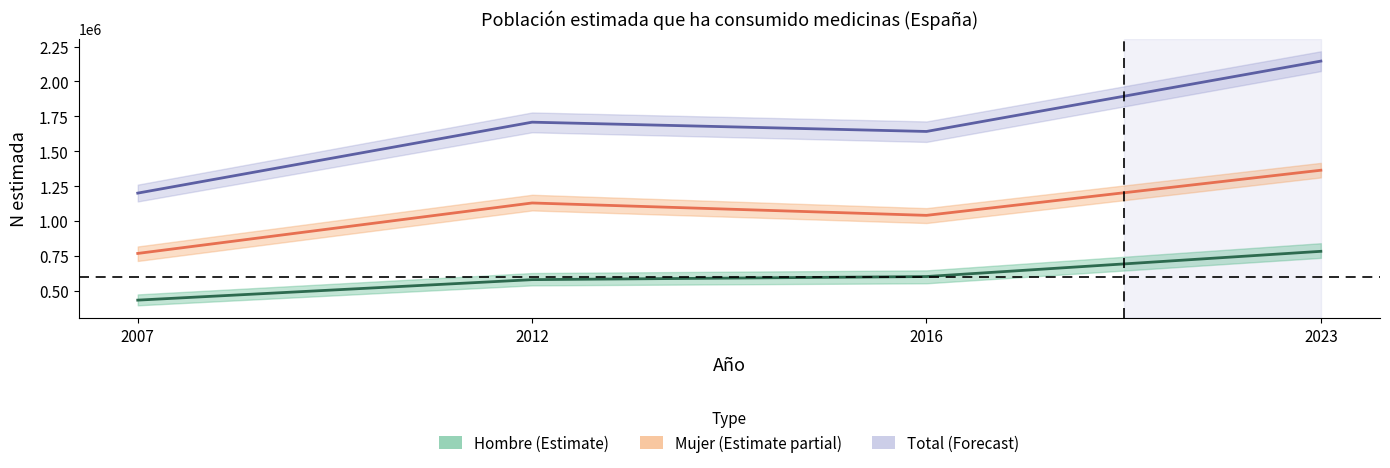

True or false: Hombre has a value of 1173585 at 2023.

False